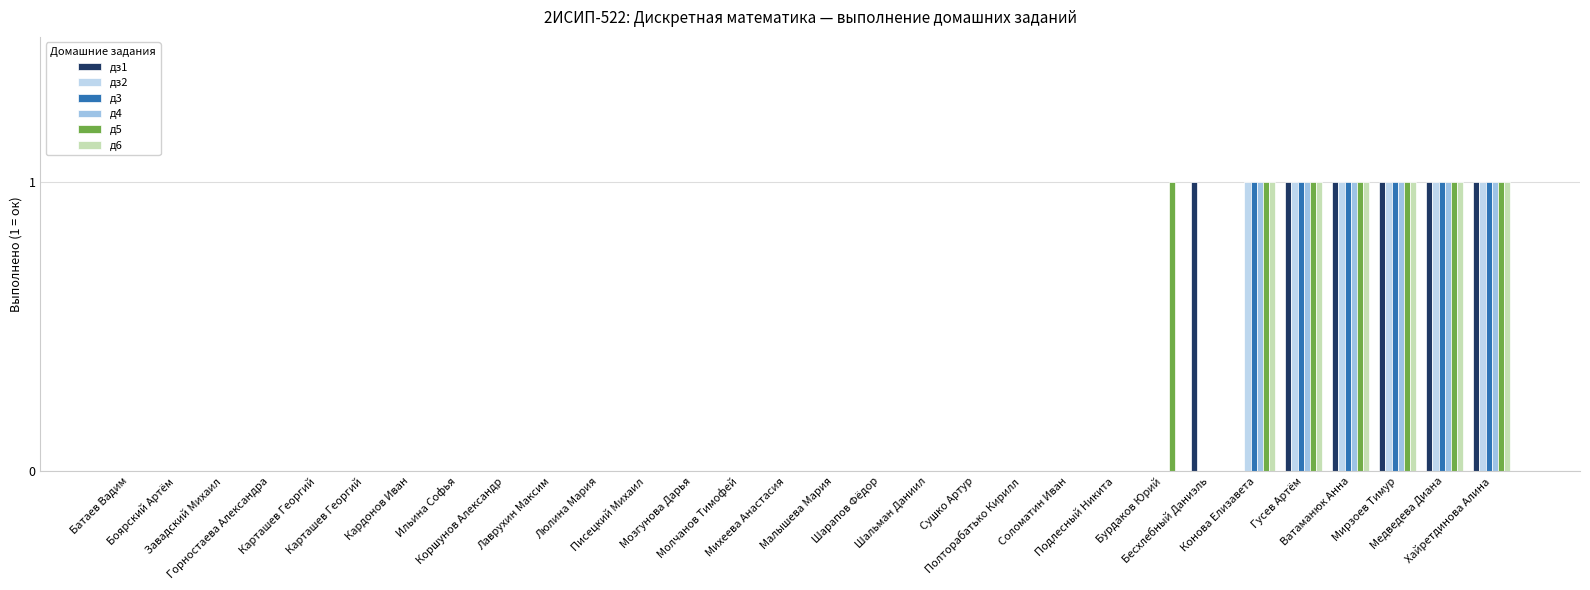

How many groups of bars are there?

30